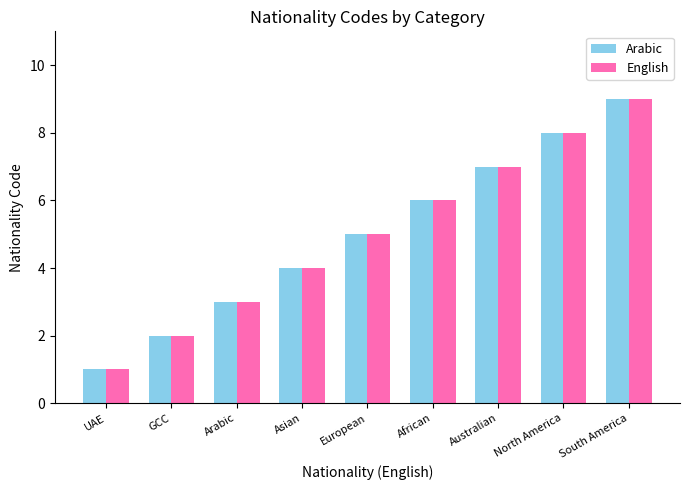

Reading left to right, transcribe all the data shown in this chart.

Arabic: UAE=1	GCC=2	Arabic=3	Asian=4	European=5	African=6	Australian=7	North America=8	South America=9
English: UAE=1	GCC=2	Arabic=3	Asian=4	European=5	African=6	Australian=7	North America=8	South America=9